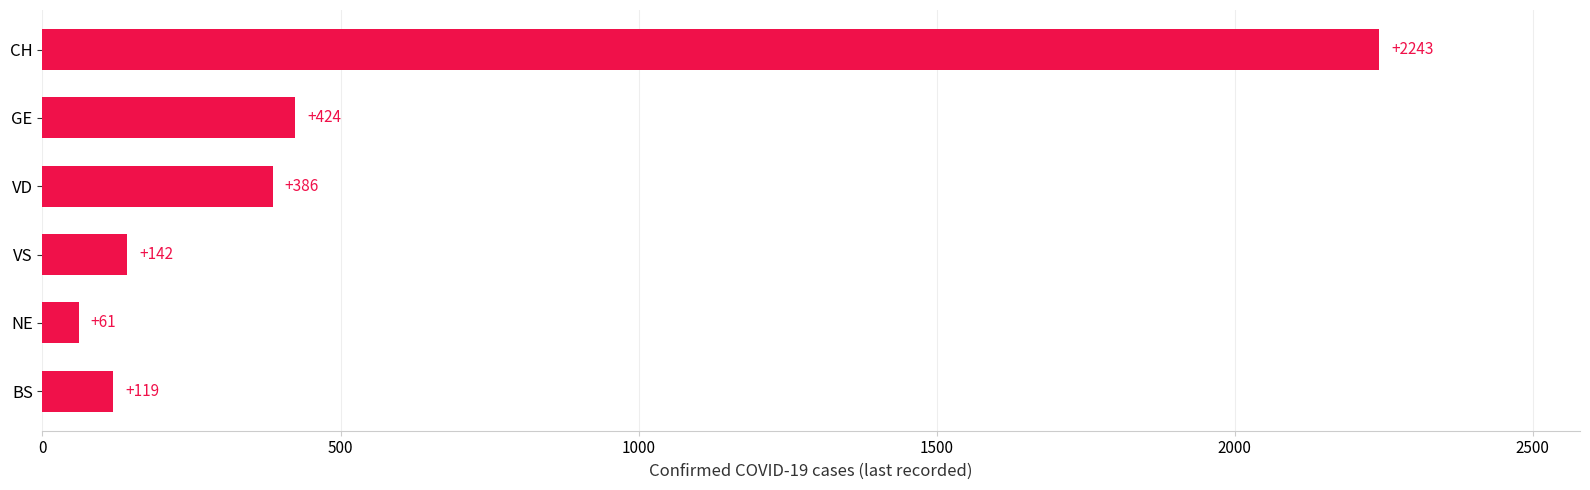

What is the sum of the values at CH and VS?

2385